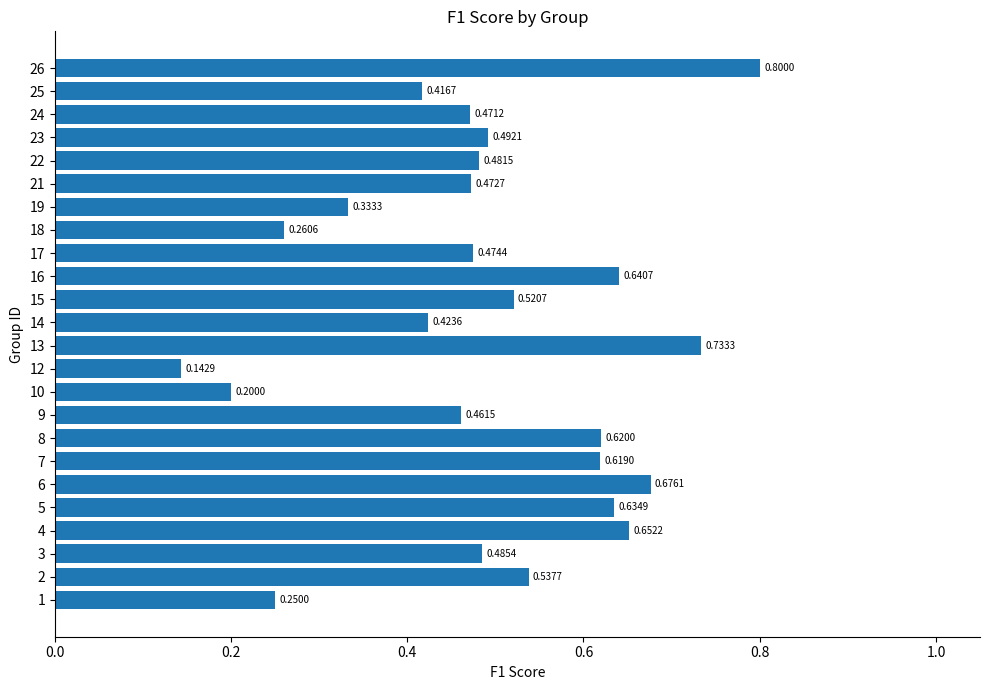

Does the chart contain any negative values?

No